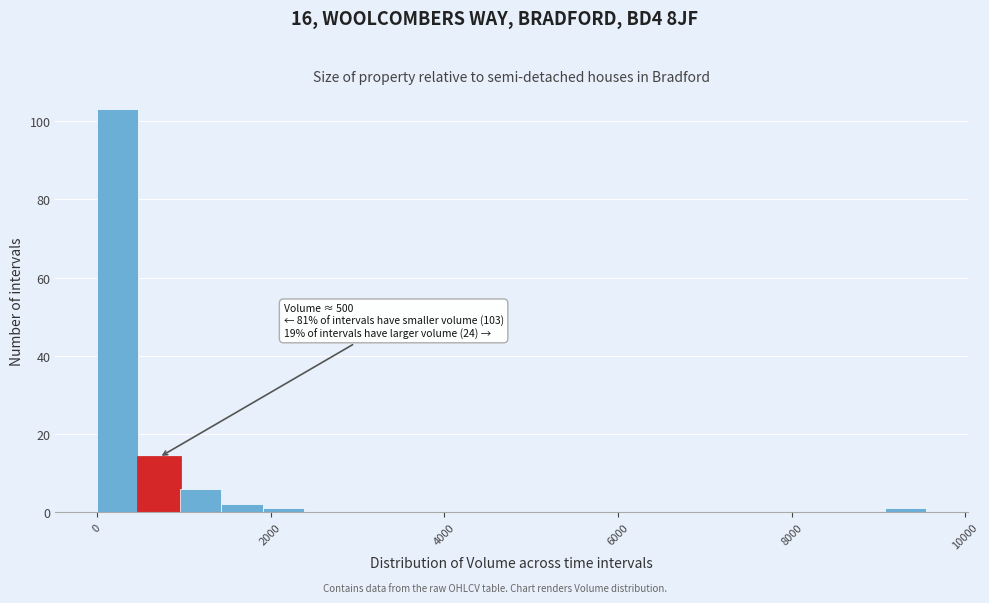

Around what value on the x-axis is the tallest bar? Give the approximate position of its centre, as read against the axis.

200